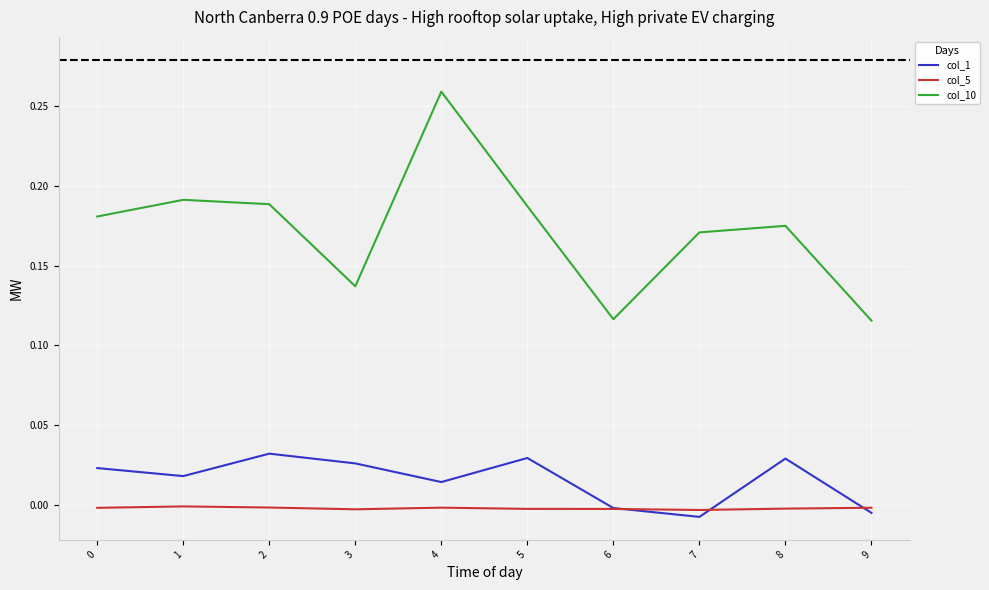

True or false: col_5 has a value of -0.0 at 1.

True